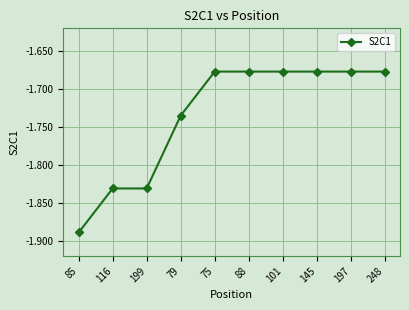

Is it true that the value at 199 is -0.8?

False